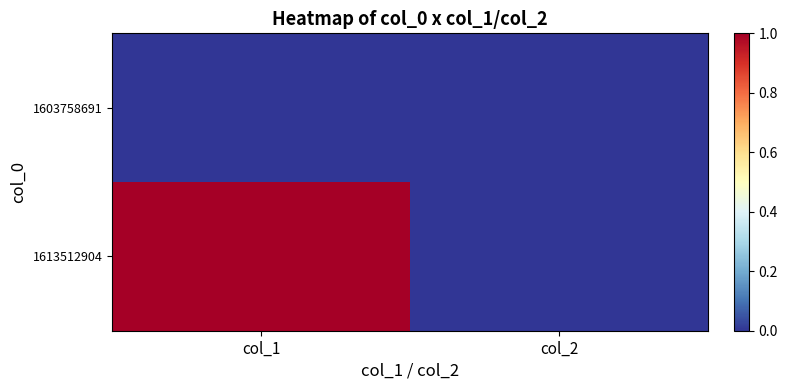

Rank the series at col_2 from lowest to highest value.

1603758691, 1613512904